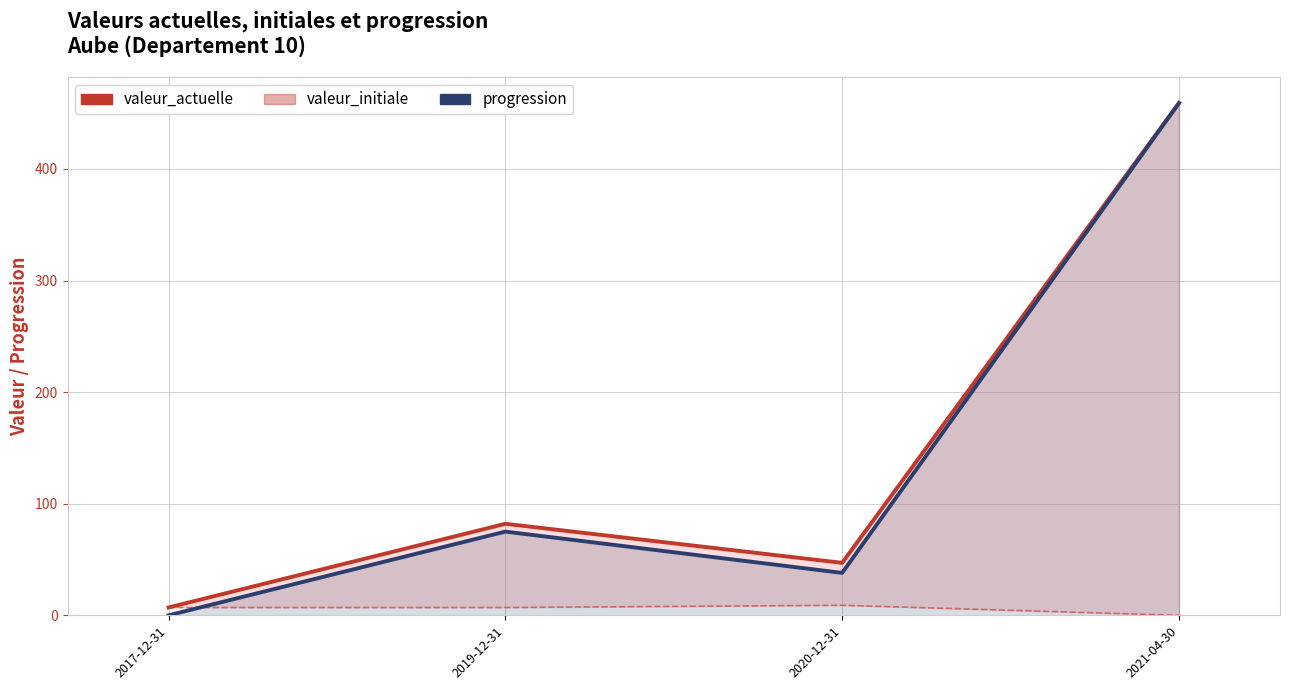

True or false: progression has a value of 13 at 2020-12-31.

False